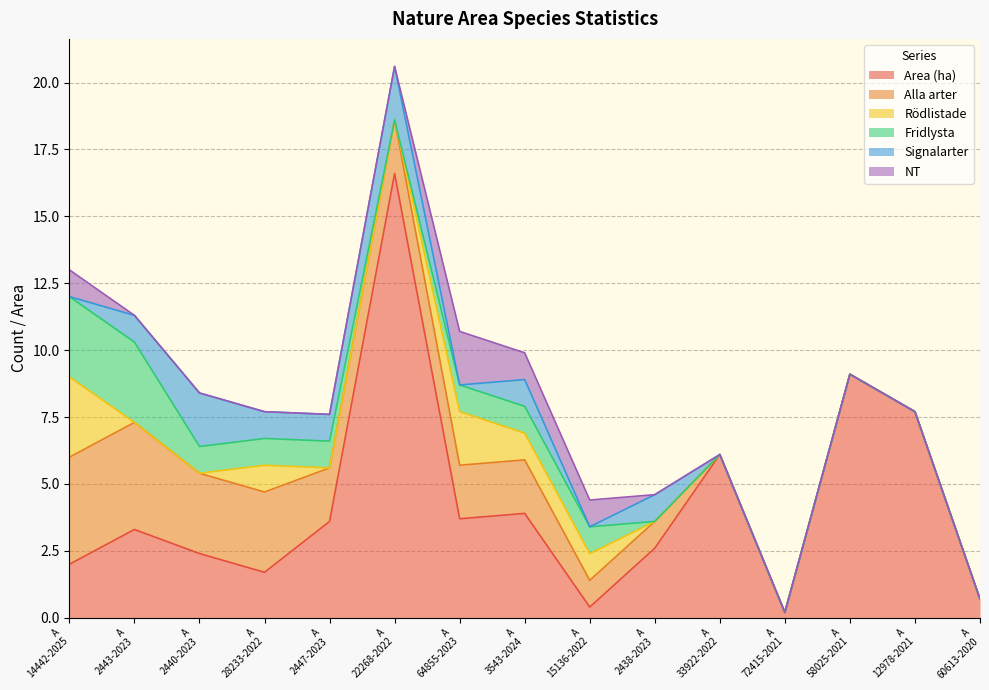

Count the number of categories in the chart.

15